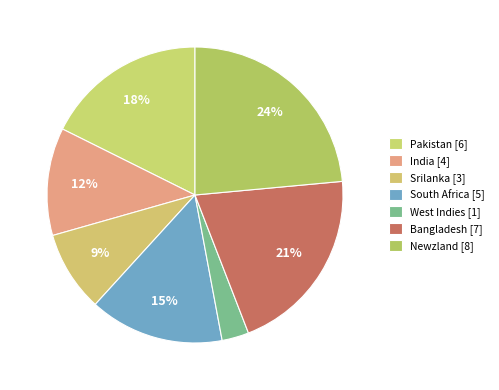

How many slices are in this pie chart?

7